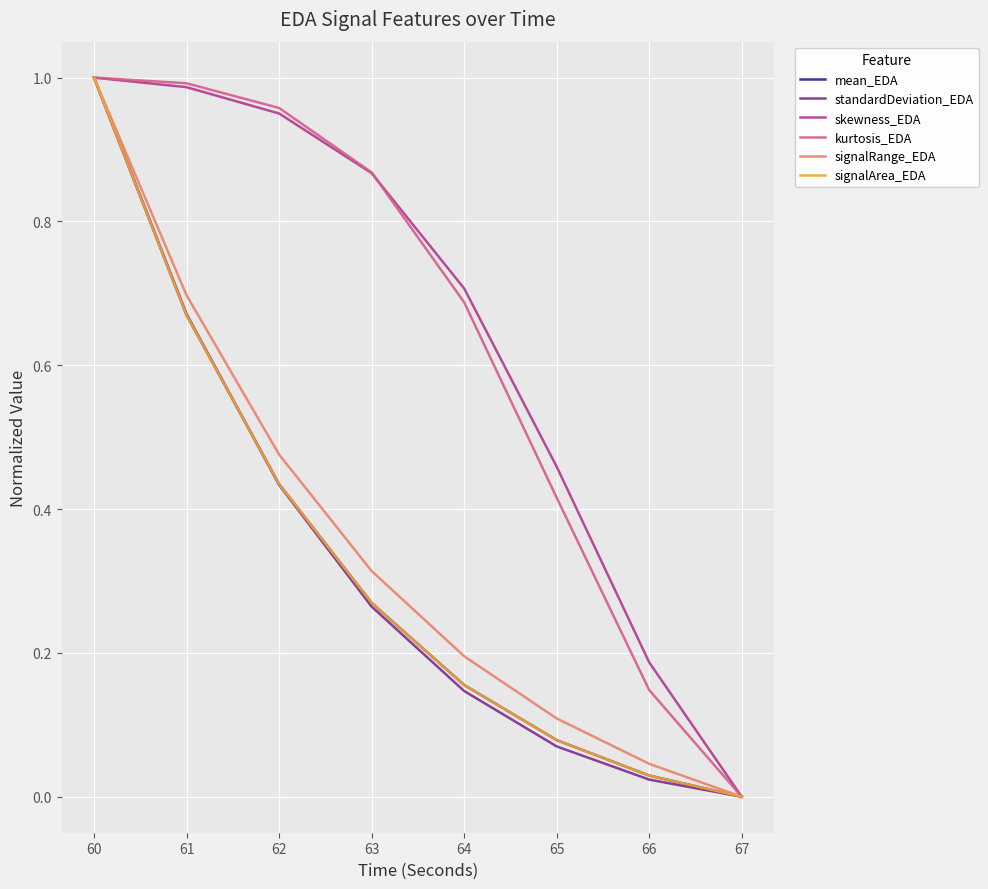

Which series changed the most between 61 and 63?

standardDeviation_EDA